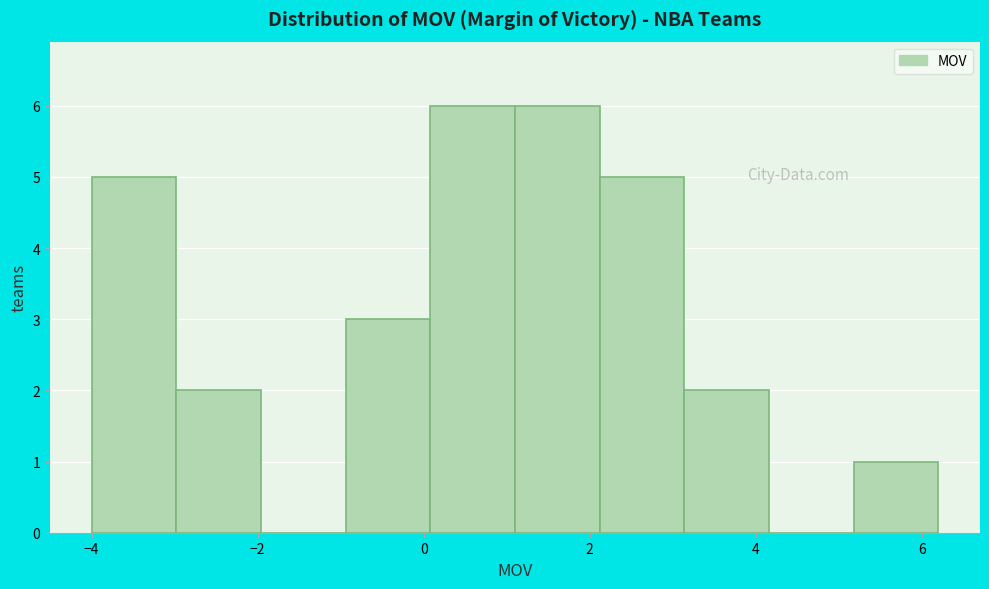

What is the height of the bar covering 3.14 to 4.16 on the x-axis? Neither the bar edges nor the heights are printed on the chart, so give them approximately, as read against the axes.

2